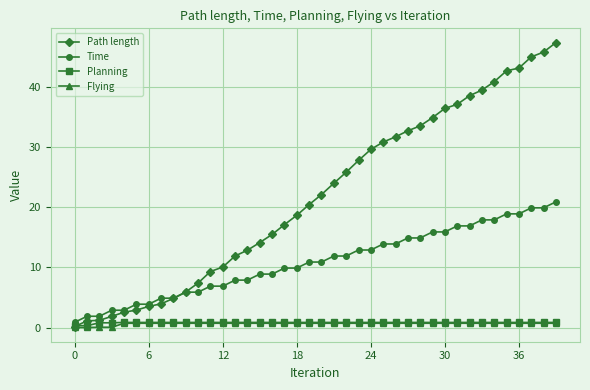

Which series has the largest range (max minus min)?

Path length